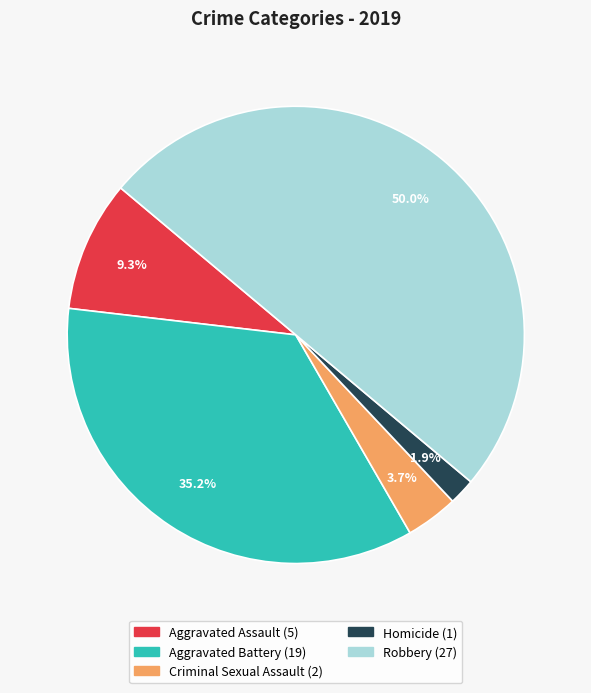

What percentage is the Homicide slice, to the nearest percent?

2%